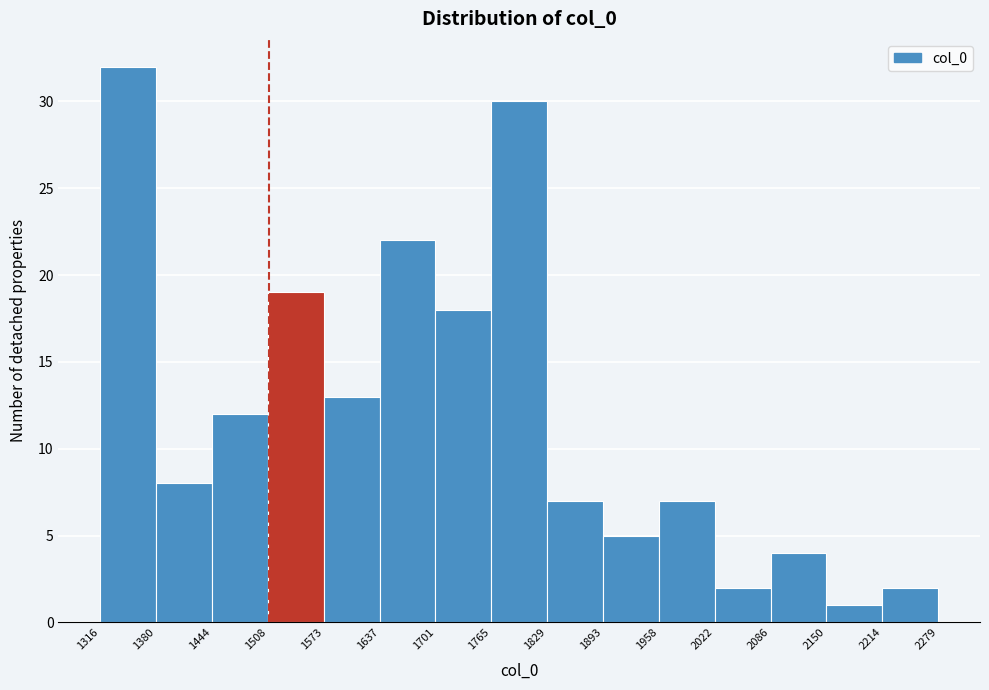

Reading left to right, list every bar in this chart as the range it spans on the x-axis followed by its height. The values are not printed on the chart, so give them approximately, as read against the axis.

1316 to 1380: 32
1380 to 1444: 8
1444 to 1508: 12
1508 to 1573: 19
1573 to 1637: 13
1637 to 1701: 22
1701 to 1765: 18
1765 to 1829: 30
1829 to 1893: 7
1893 to 1958: 5
1958 to 2022: 7
2022 to 2086: 2
2086 to 2150: 4
2150 to 2214: 1
2214 to 2279: 2